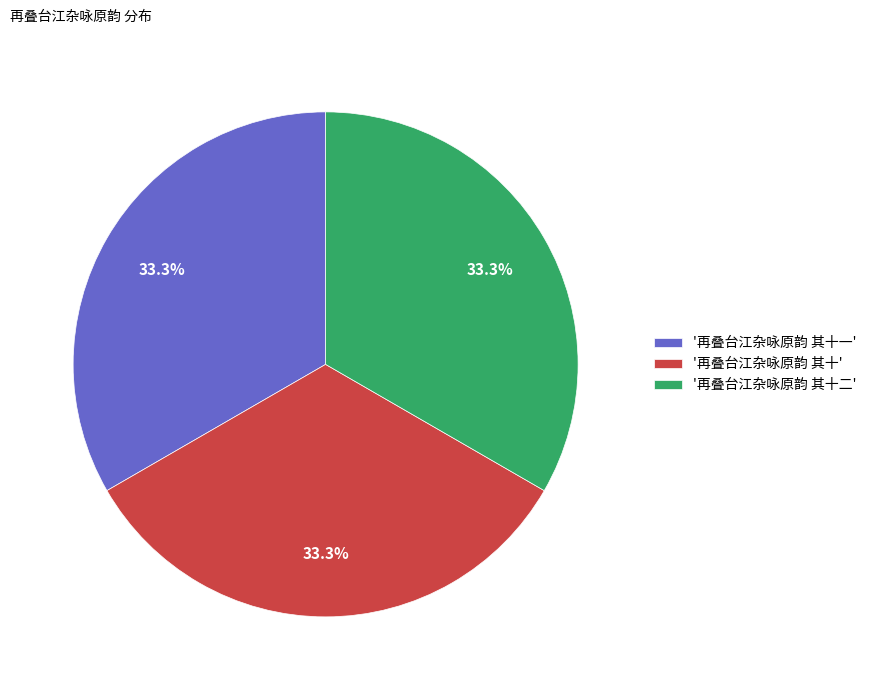

Is there a majority slice in this chart?

No